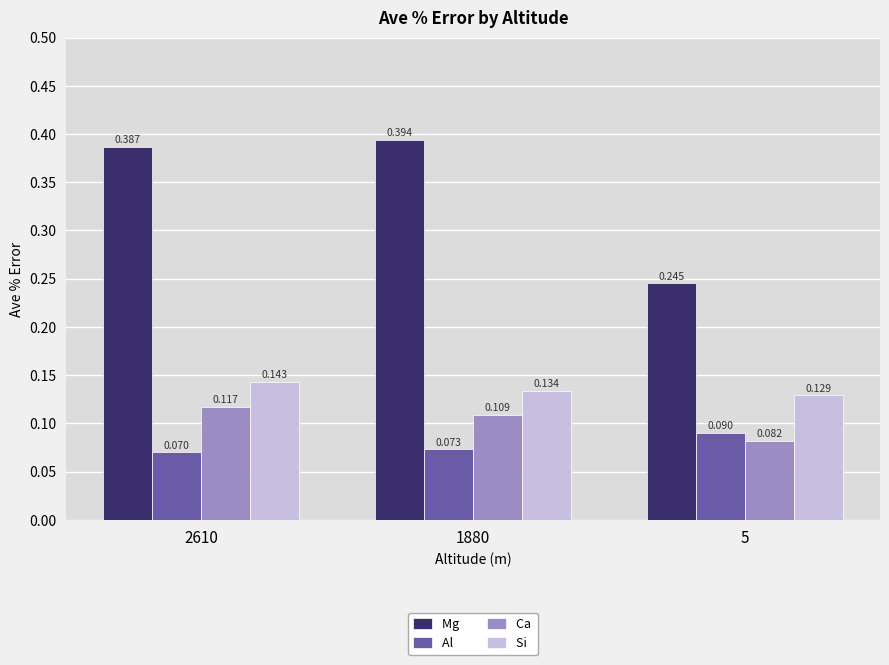

The value of Al  at 1880 is 0.1. True or false?

True